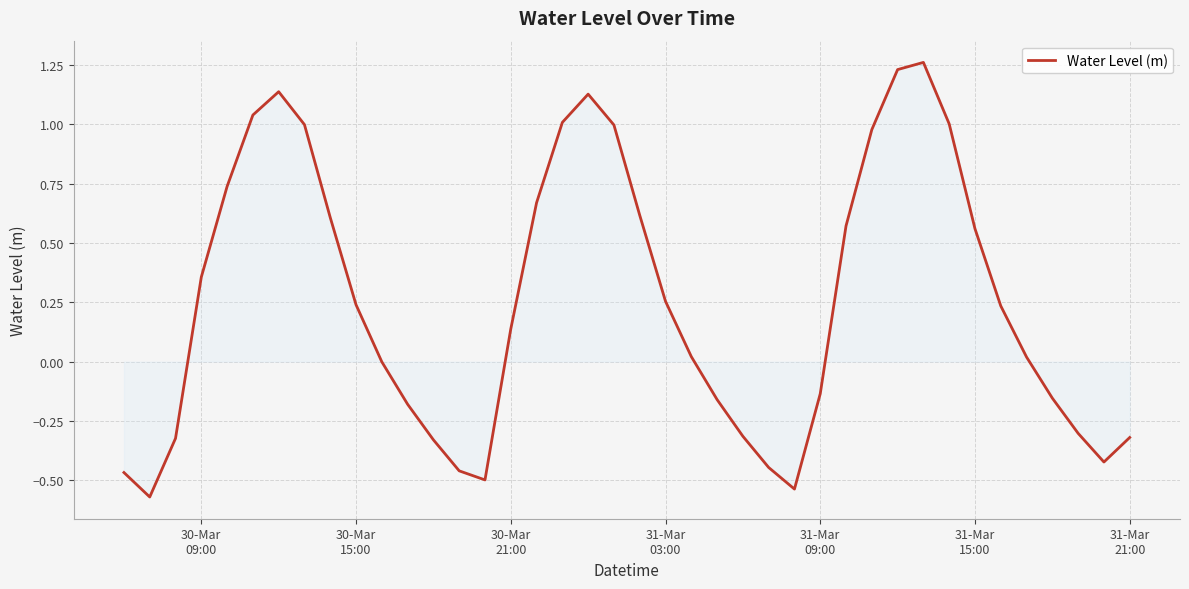

What is the difference between the maximum and minimum values?

1.8